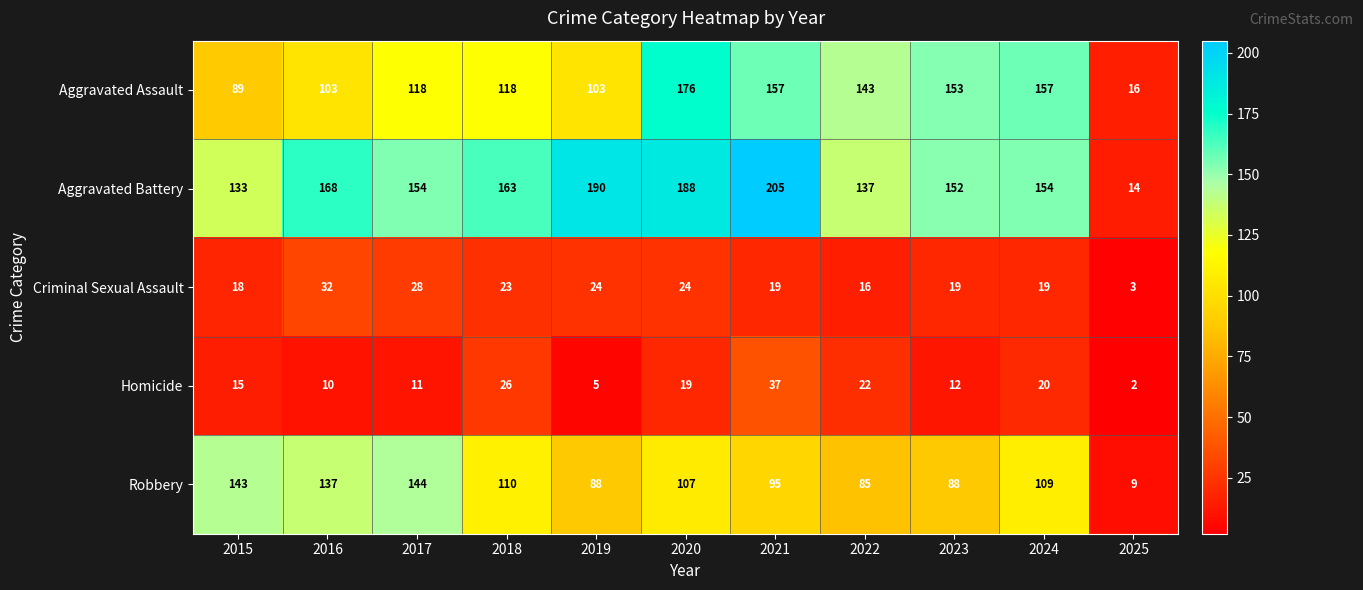

What is the difference between the maximum and minimum values in the Aggravated Assault series?

160